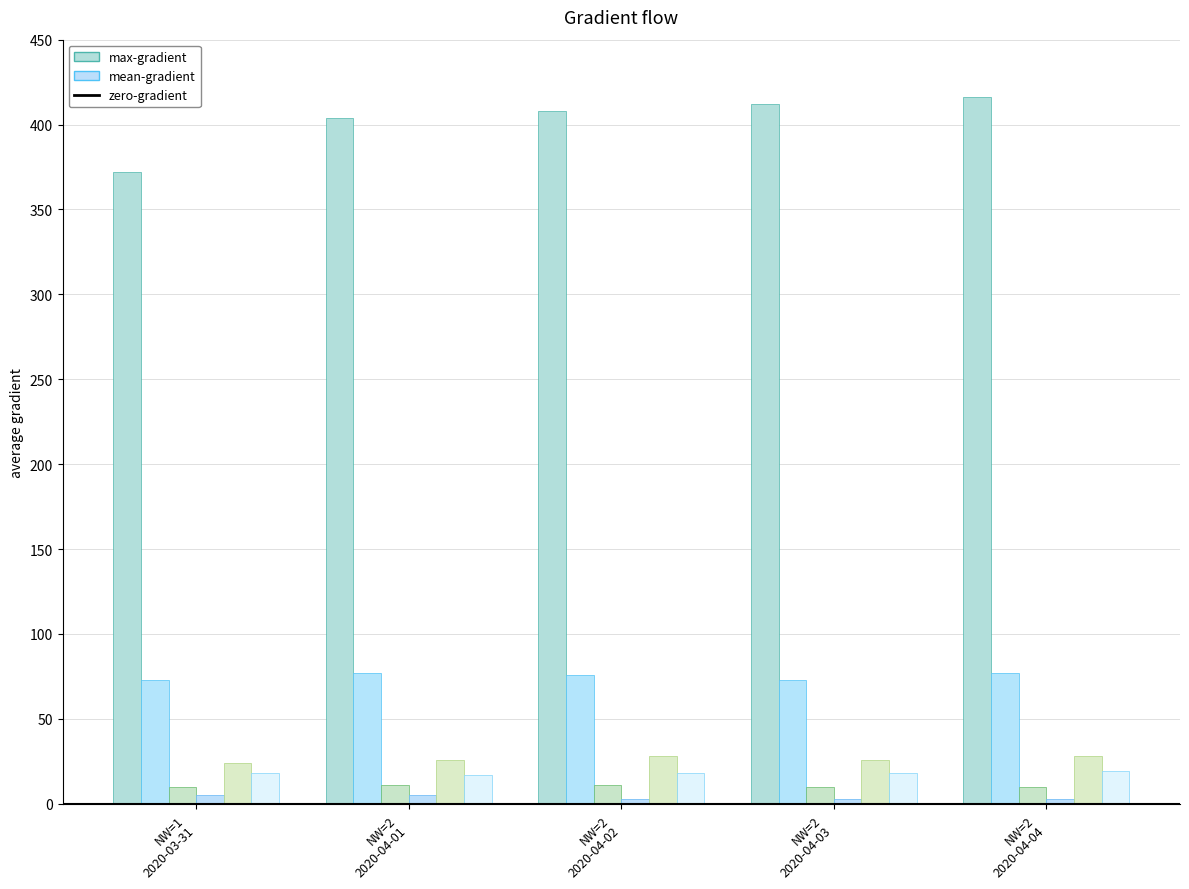

Count the number of categories in the chart.

5